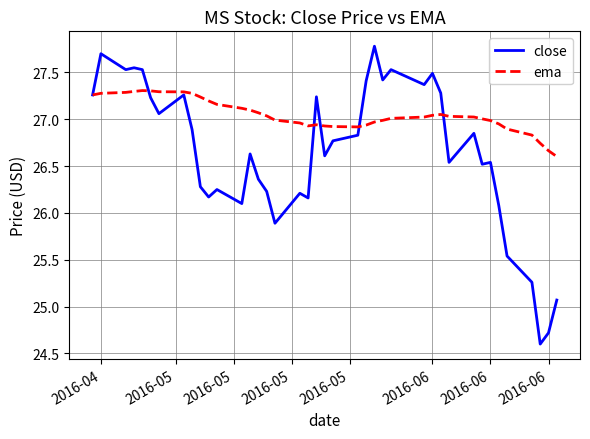

Which series has the widest spread of values?

close